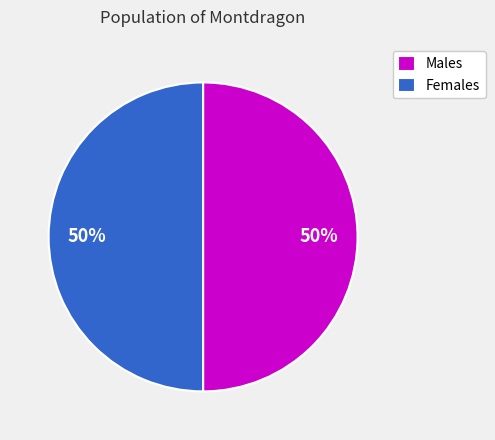

True or false: Males accounts for 43% of the total.

False